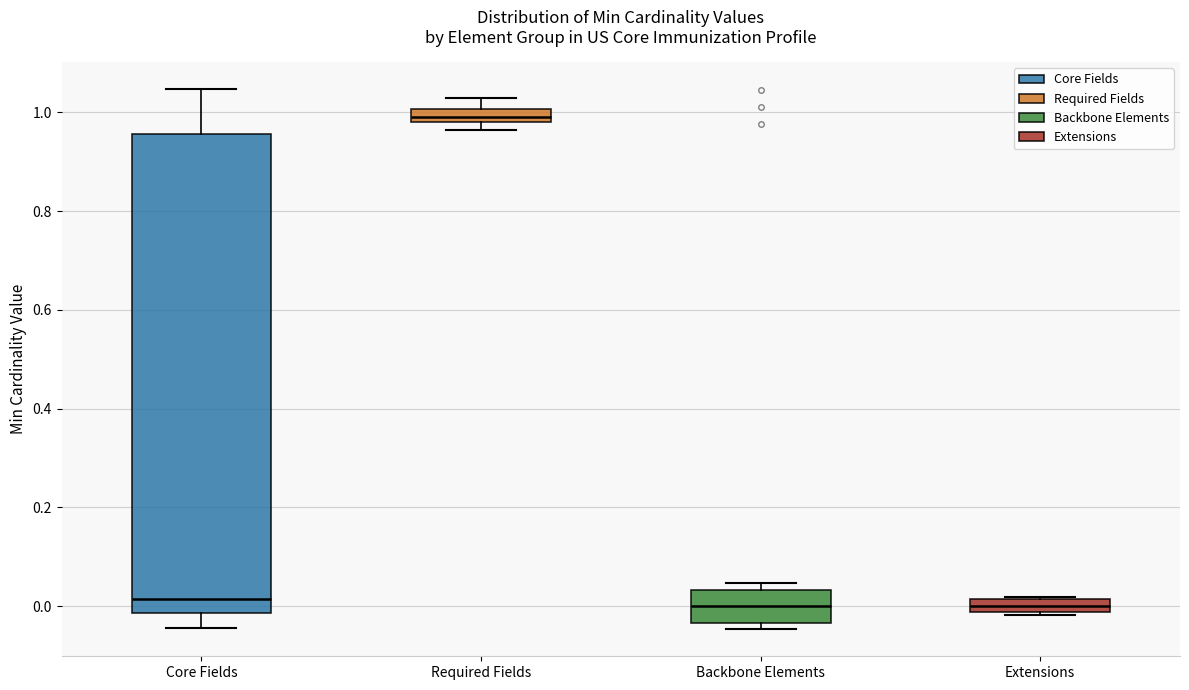

Where is the lower edge of the box for Extensions on the y-axis? The values are not printed on the chart, so give them approximately, as read against the axis.

-0.02